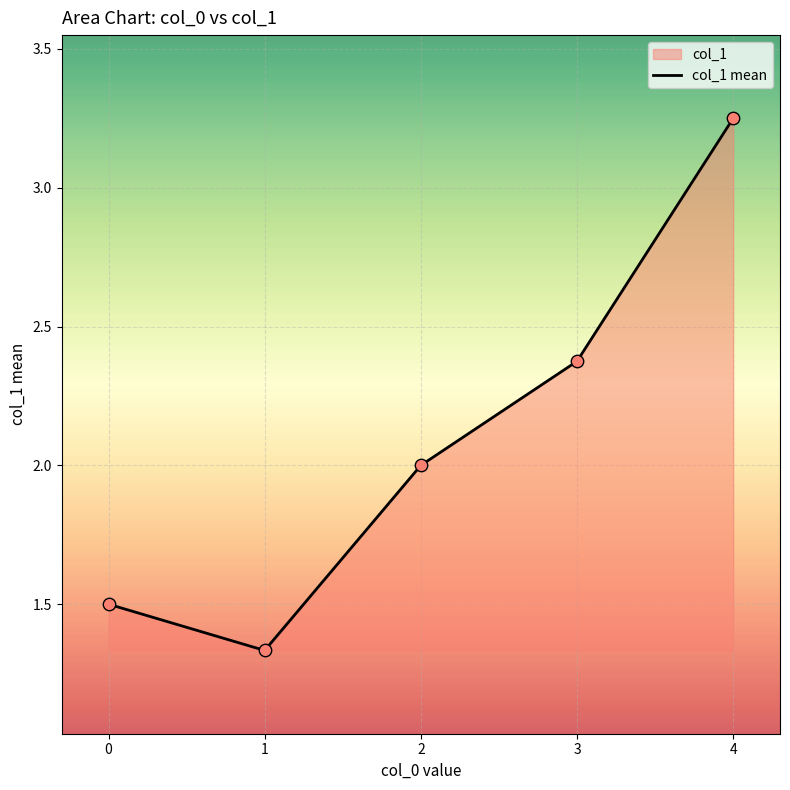

Approximately how many times larger is the value at 3 compared to 1?

1.8